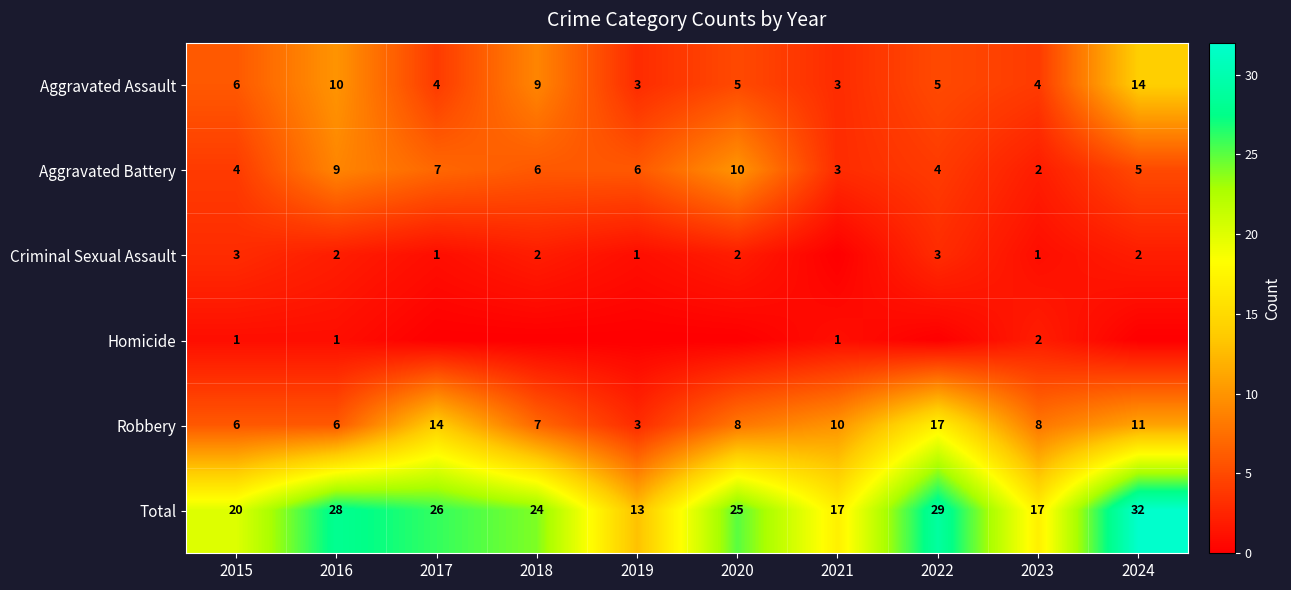

What is the total value across all series at 2019?

26